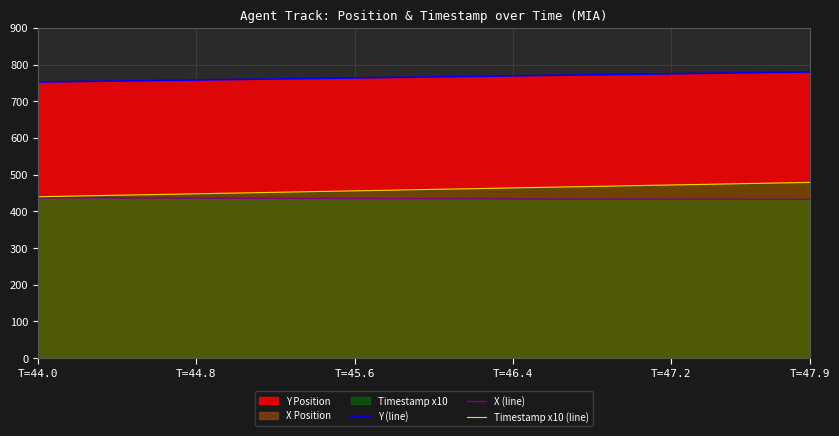

What is the lowest value of the Y (line) series?

752.5